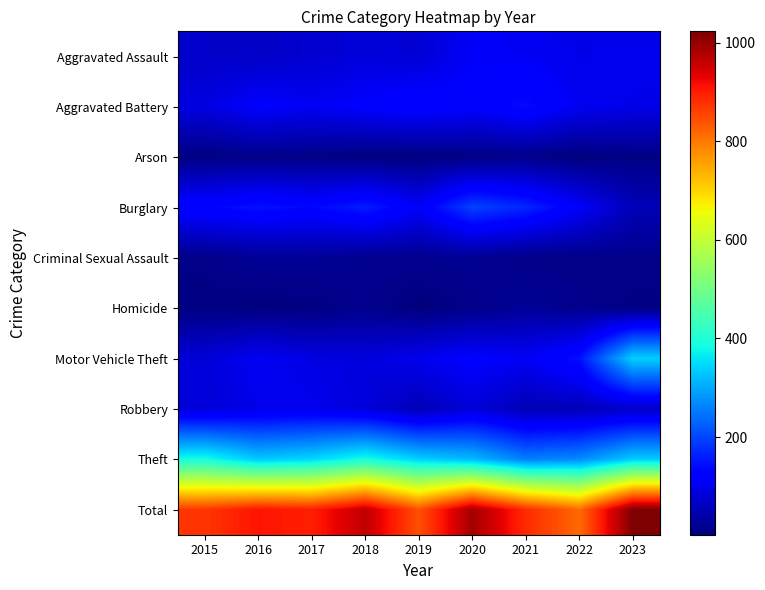

How many data points does each series have?

9